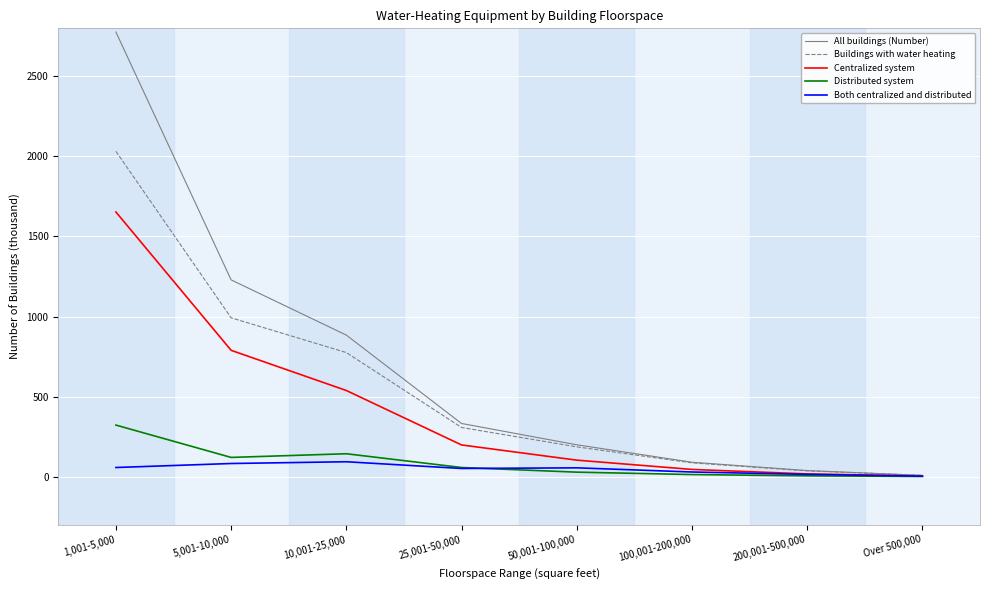

At which category is the sum across all series the highest?

1,001-5,000